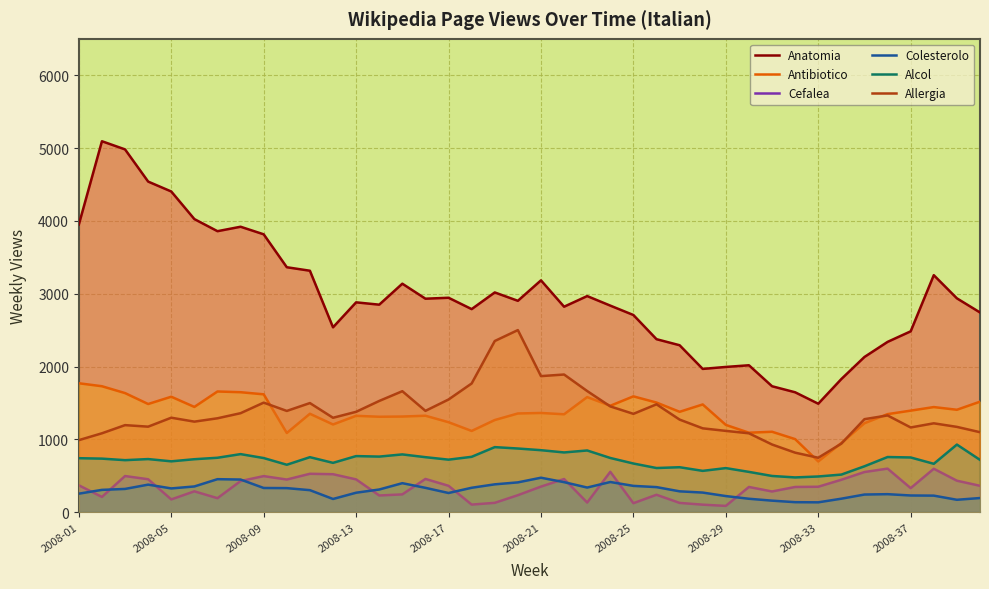

True or false: Allergia has more than 2 interior local peaks.

True